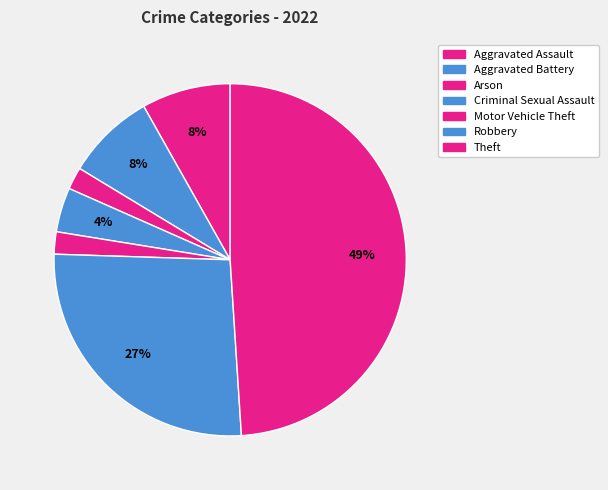

Count the number of slices in the pie.

7